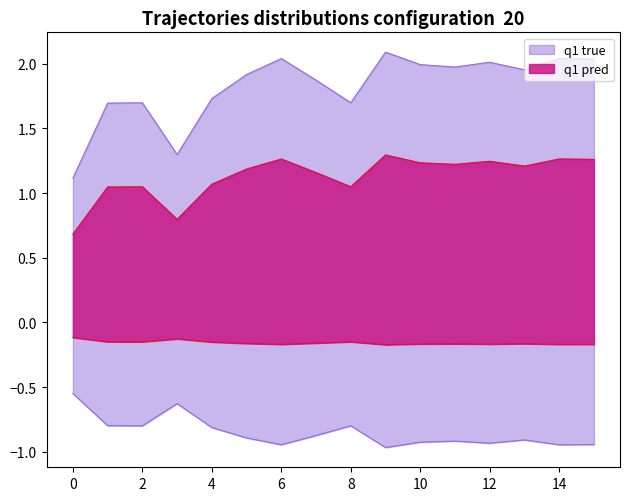

What is the approximate value at 13?

2.0